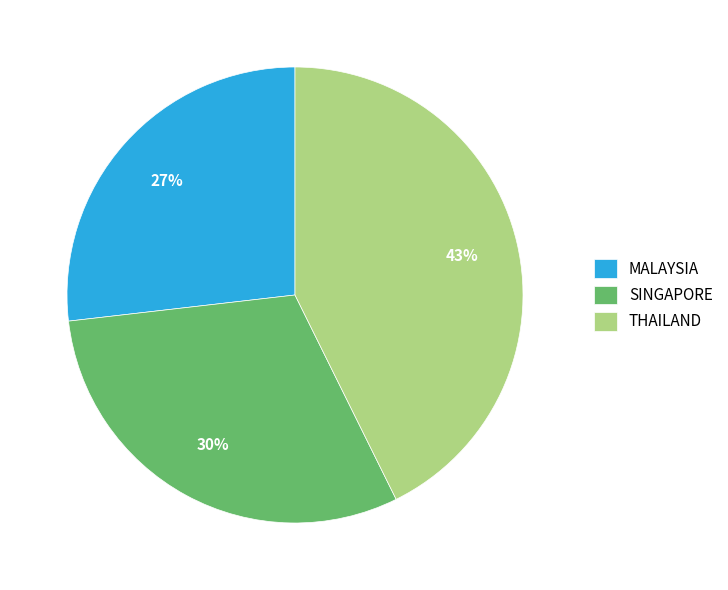

What is the largest slice in the pie chart?

THAILAND